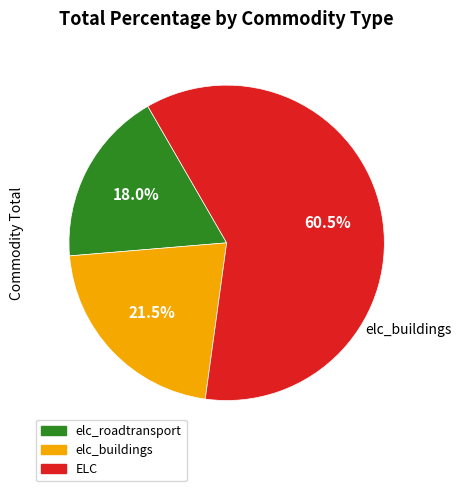

Rank the categories by value from highest to lowest.

ELC, elc_buildings, elc_roadtransport